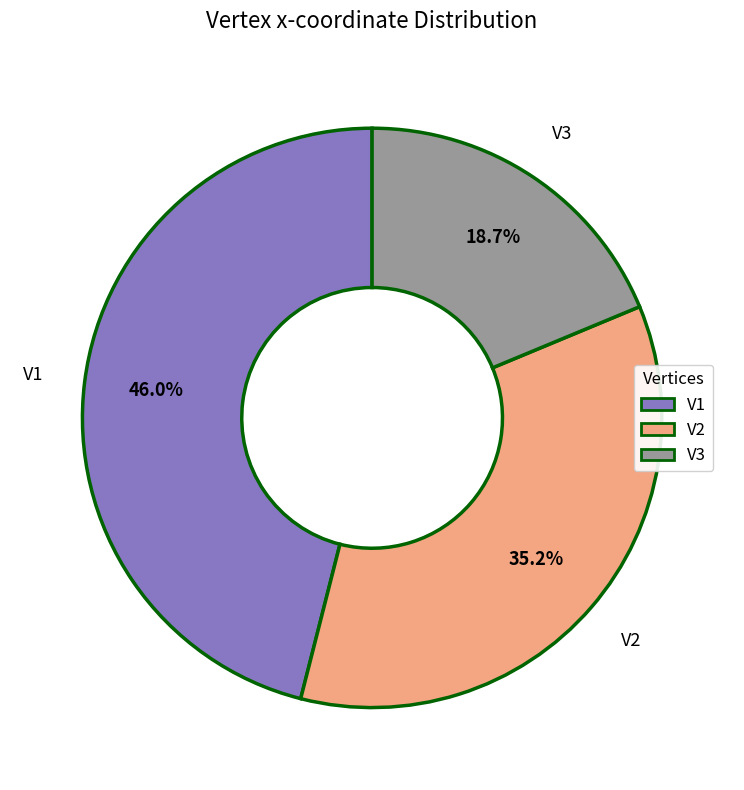

True or false: V1 accounts for 38% of the total.

False